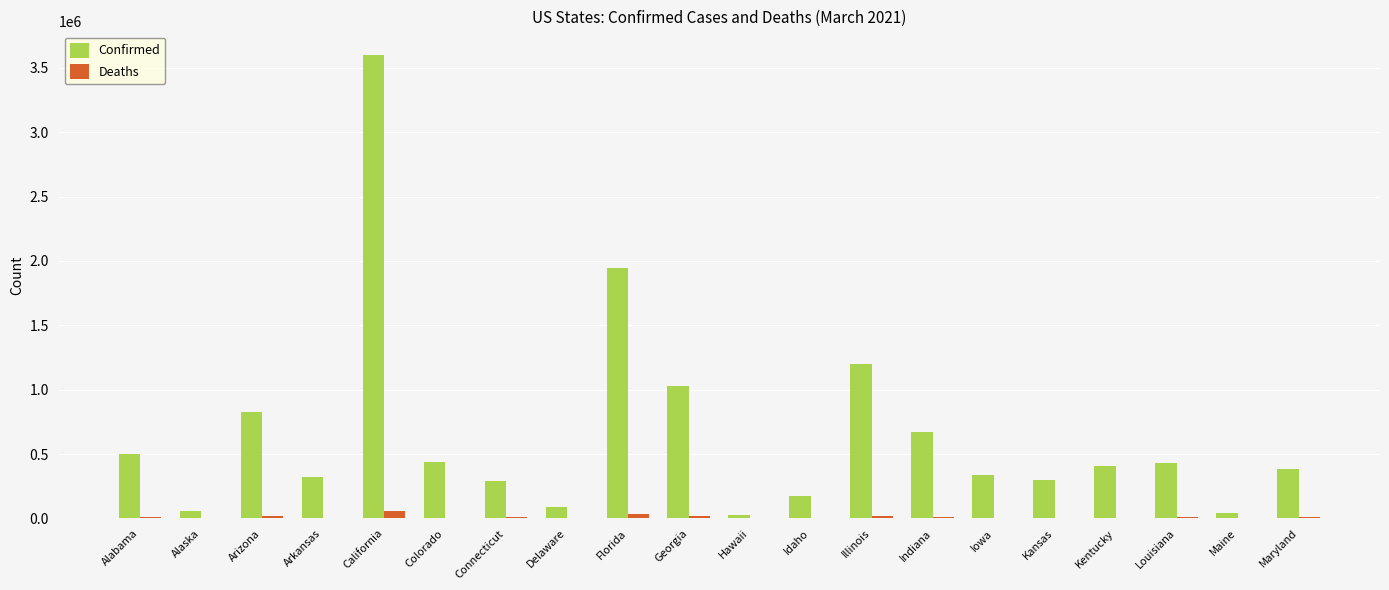

True or false: Confirmed has a value of 289306 at Idaho.

False